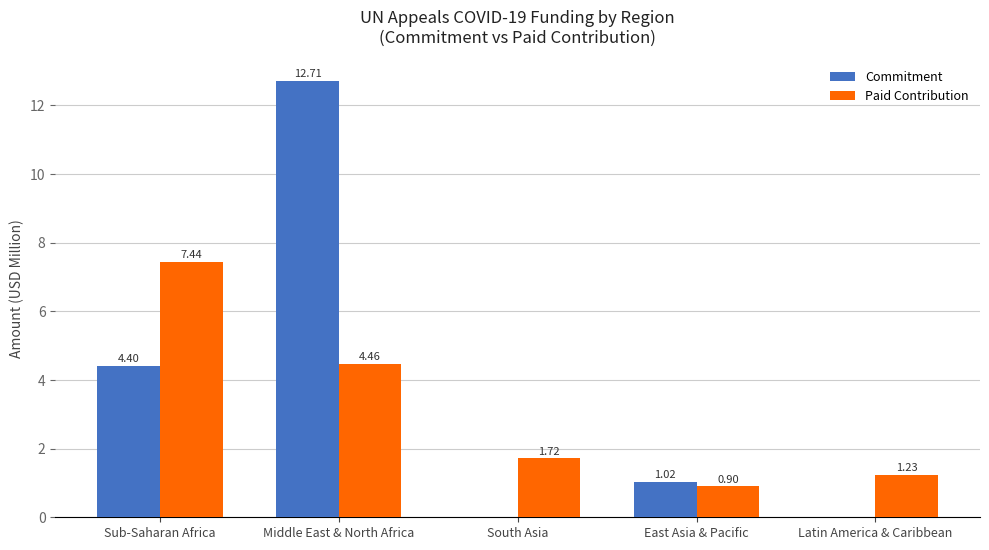

Which series has the largest total across all categories?

Commitment